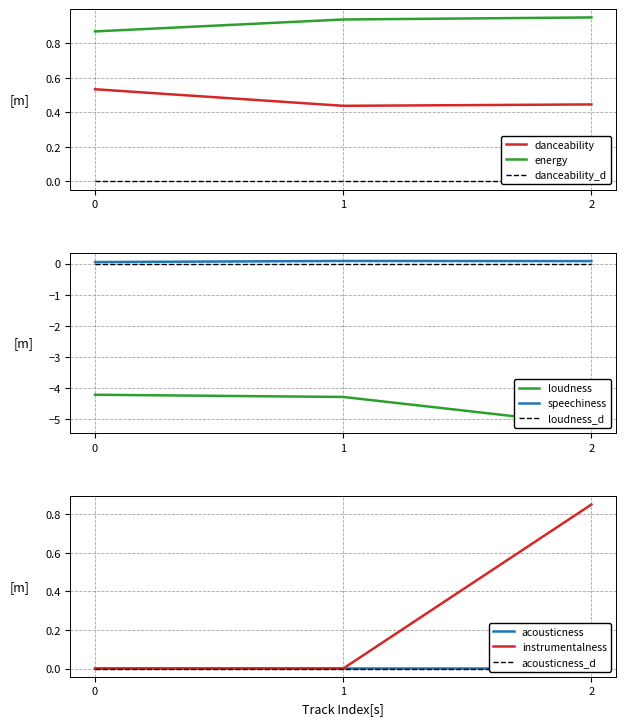

Is it true that energy equals 1.5 at 2?

False